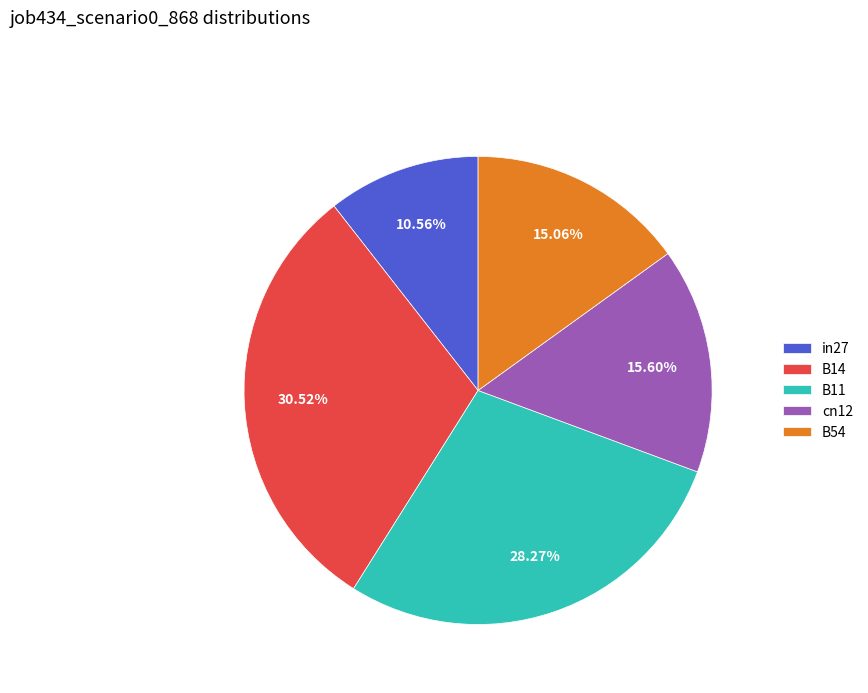

Is there any slice that represents more than half of the pie?

No